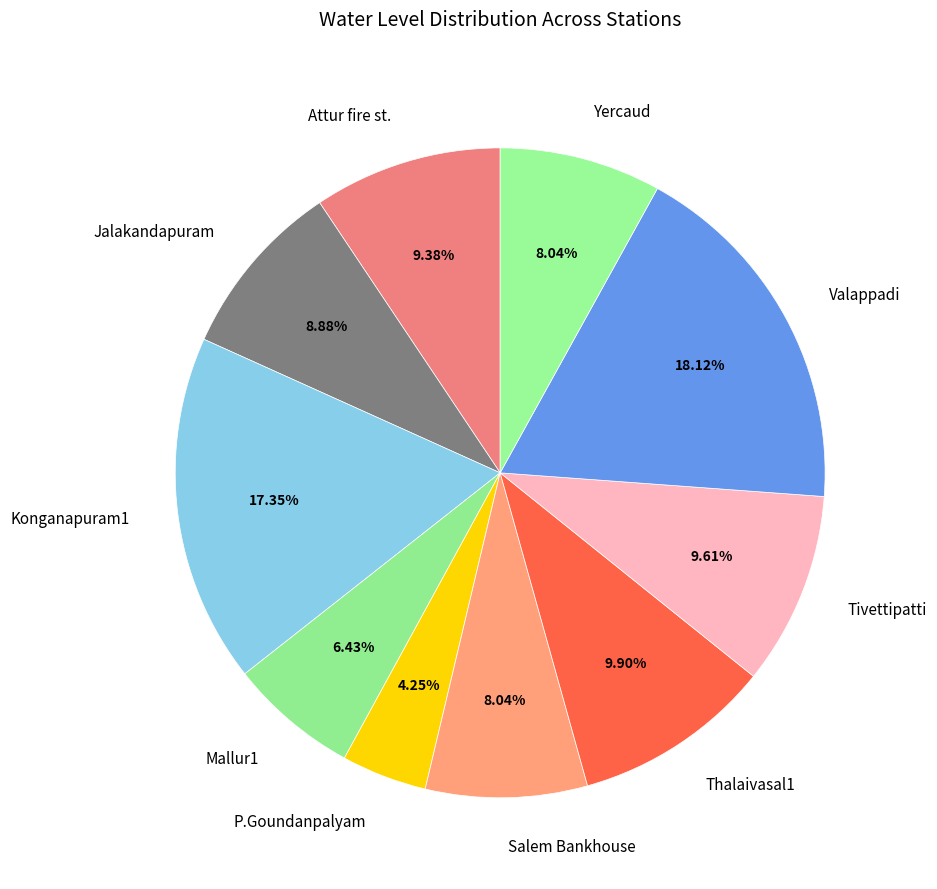

The Tivettipatti slice represents 10% of the pie. True or false?

True